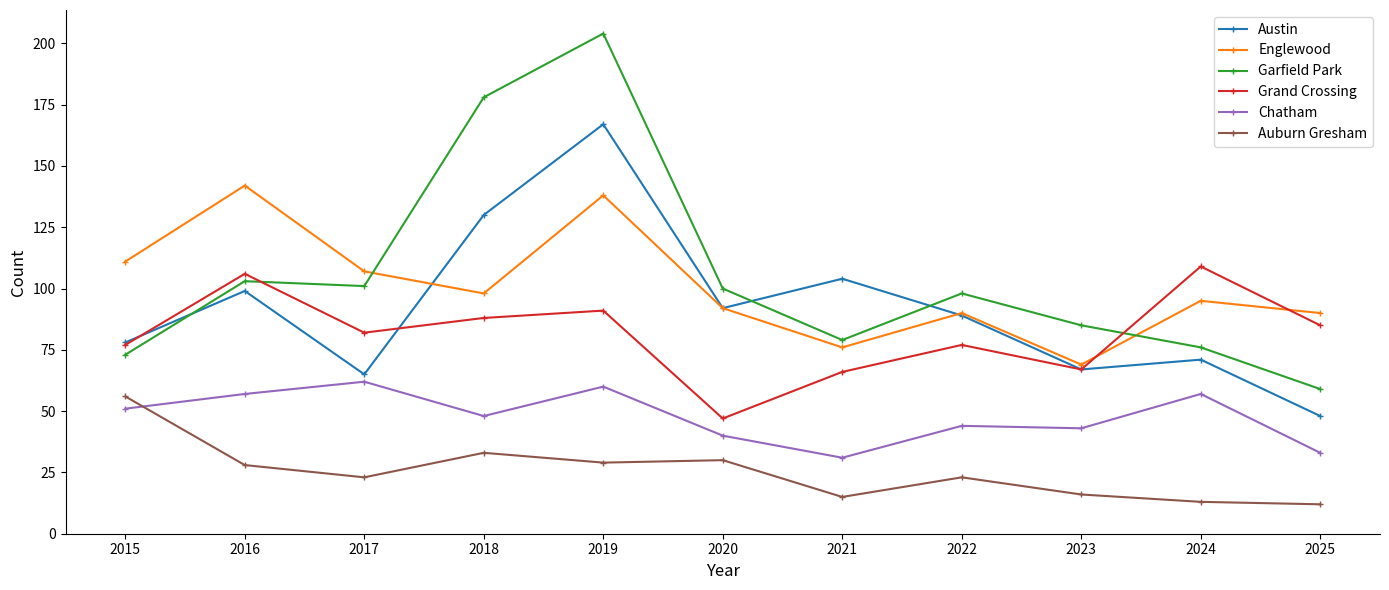

Count the number of categories in the chart.

11